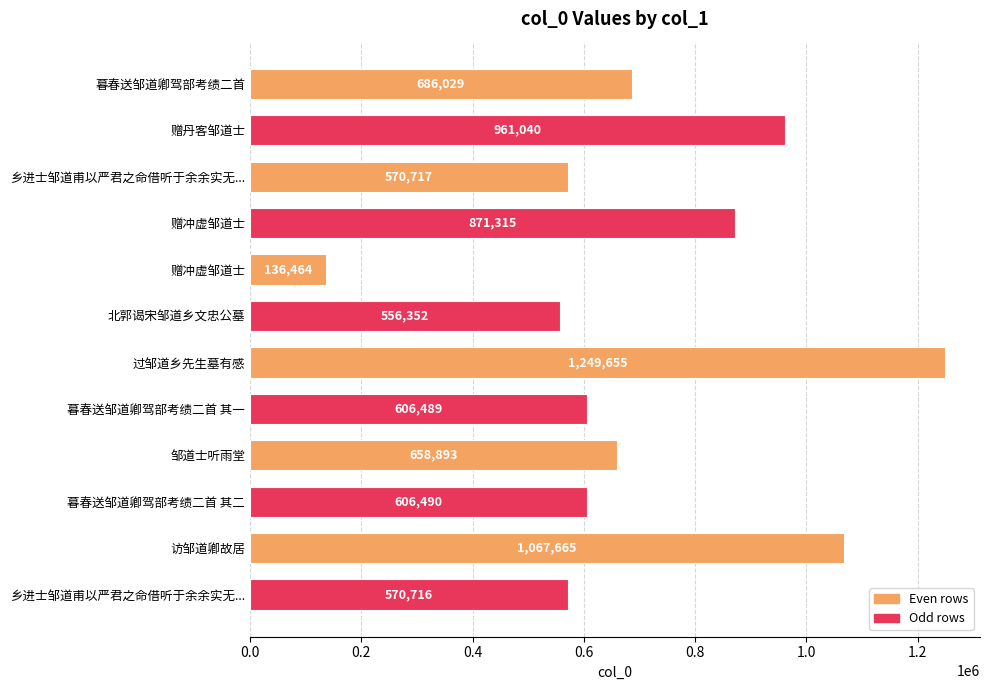

What is the difference between the maximum and minimum values?

1113191